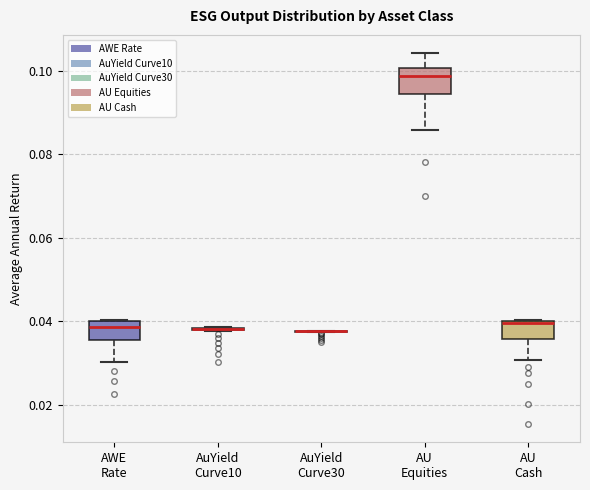

Reading left to right, read every box against the y-axis: the position of its median line, the range the box covers, and the ends of its whiskers. The values are not printed on the chart, so give them approximately, as read against the axis.

AWE Rate: median 0.038, box 0.036 to 0.040, whiskers 0.030 to 0.040
AuYield Curve10: box collapsed to a line at 0.038, whiskers 0.038 to 0.038
AuYield Curve30: box collapsed to a line at 0.038, whiskers 0.038 to 0.038
AU Equities: median 0.098, box 0.094 to 0.100, whiskers 0.086 to 0.104
AU Cash: median 0.040, box 0.036 to 0.040, whiskers 0.030 to 0.040